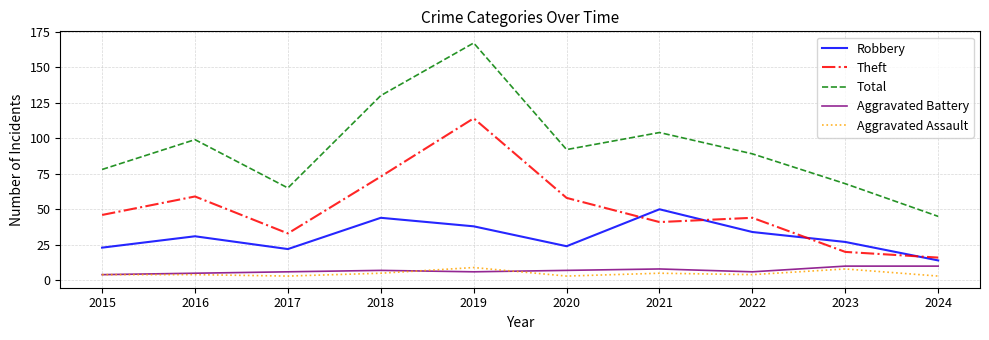

Between 2015 and 2016, which series saw the biggest shift?

Total